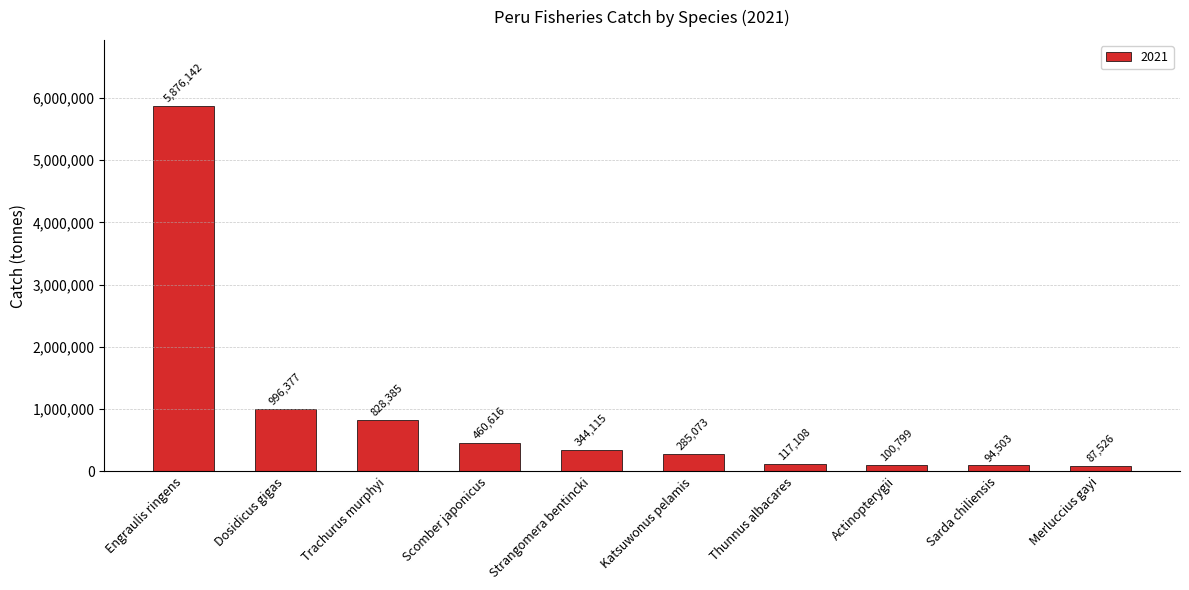

What is the difference between the maximum and minimum values?

5788616.3